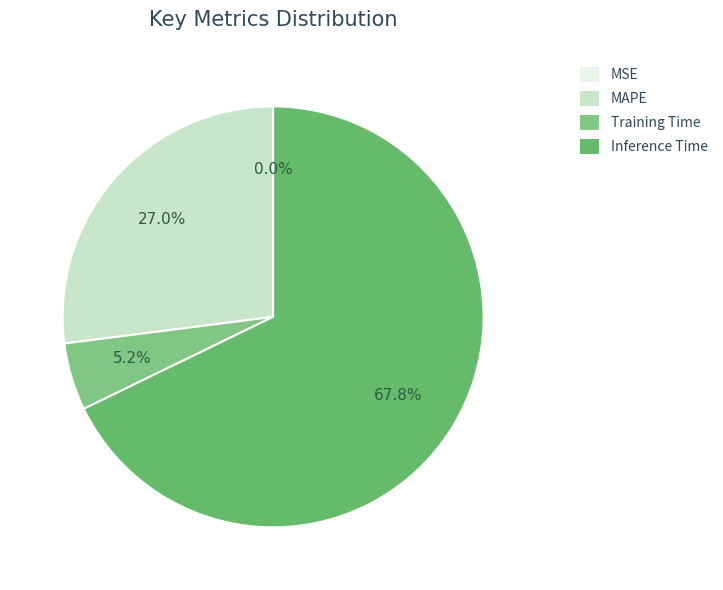

The MAPE slice represents 36% of the pie. True or false?

False